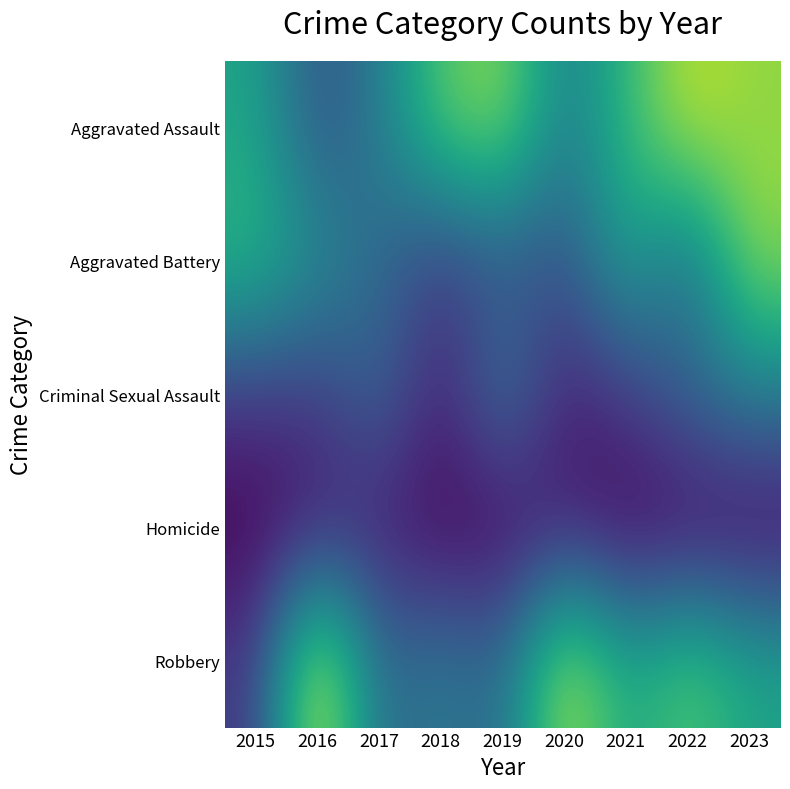

Reading left to right, what are all the values shown in this chart?

Aggravated Assault: 2015=7	2016=3	2017=5	2018=9	2019=10	2020=5	2021=8	2022=11	2023=10
Aggravated Battery: 2015=8	2016=6	2017=4	2018=2	2019=3	2020=3	2021=7	2022=4	2023=10
Criminal Sexual Assault: 2015=2	2016=2	2017=4	2018=1	2019=5	2020=1	2021=2	2022=4	2023=5
Homicide: 2015=0	2016=1	2017=1	2018=0	2019=0	2020=1	2021=0	2022=0	2023=0
Robbery: 2015=2	2016=12	2017=4	2018=5	2019=4	2020=11	2021=7	2022=9	2023=7